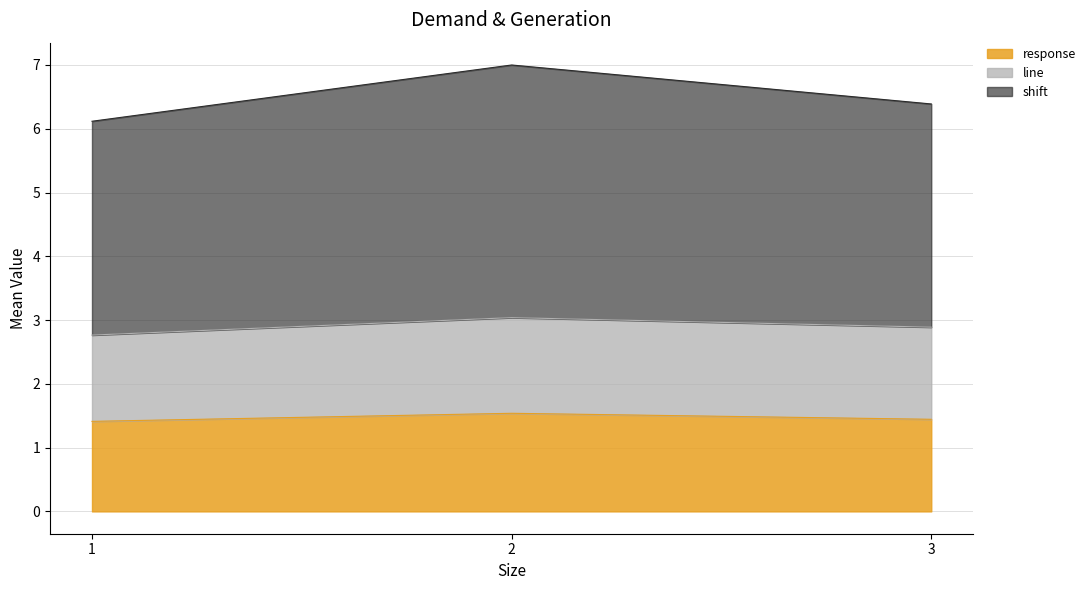

Which series changed the most between 1 and 3?

shift